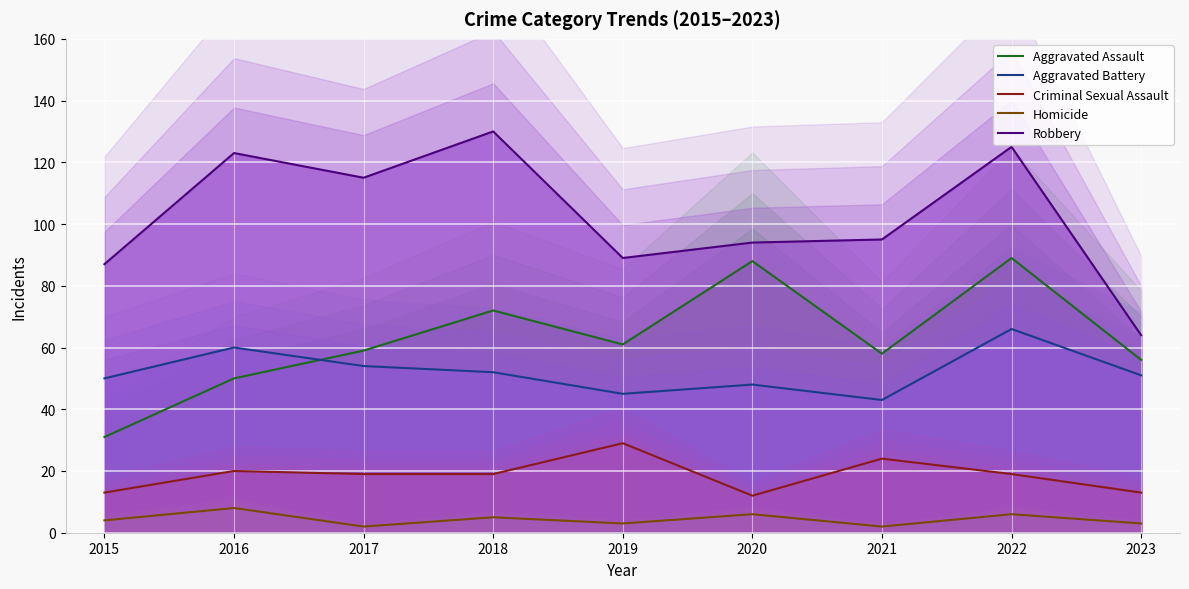

The Aggravated Battery series shows 45 at 2019. True or false?

True